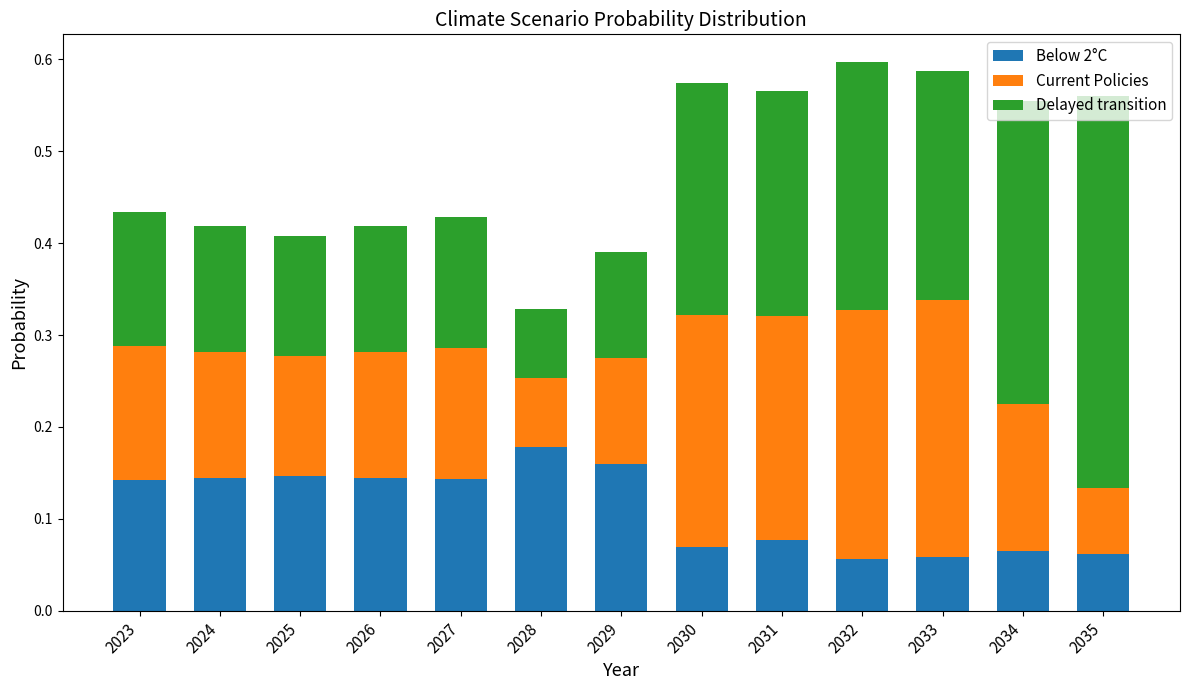

What is the total value across all series at 2035?

0.6